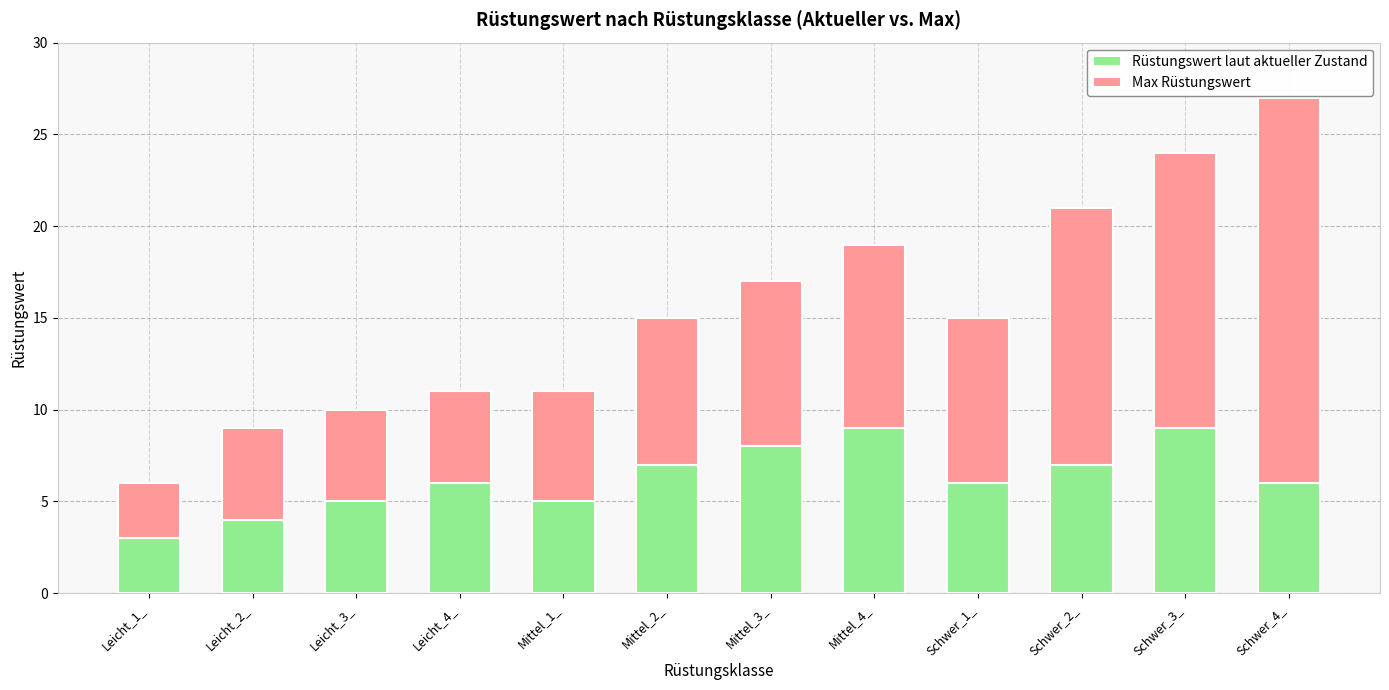

Reading left to right, what are the values for Rüstungswert laut aktueller Zustand?

3	4	5	6	5	7	8	9	6	7	9	6